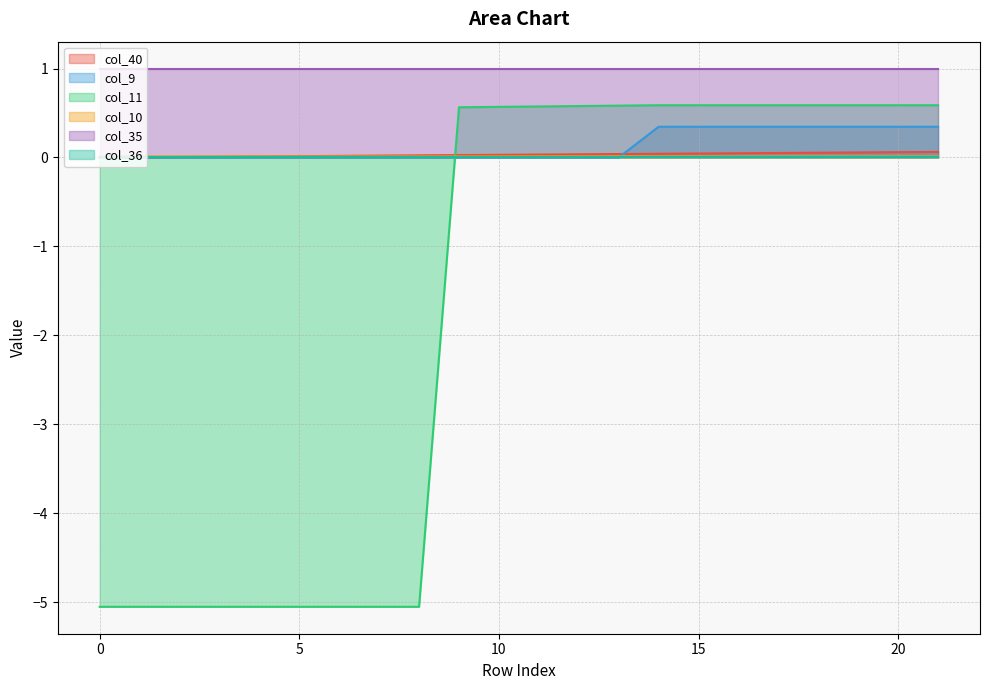

What is the average value of the col_9 series?

0.1